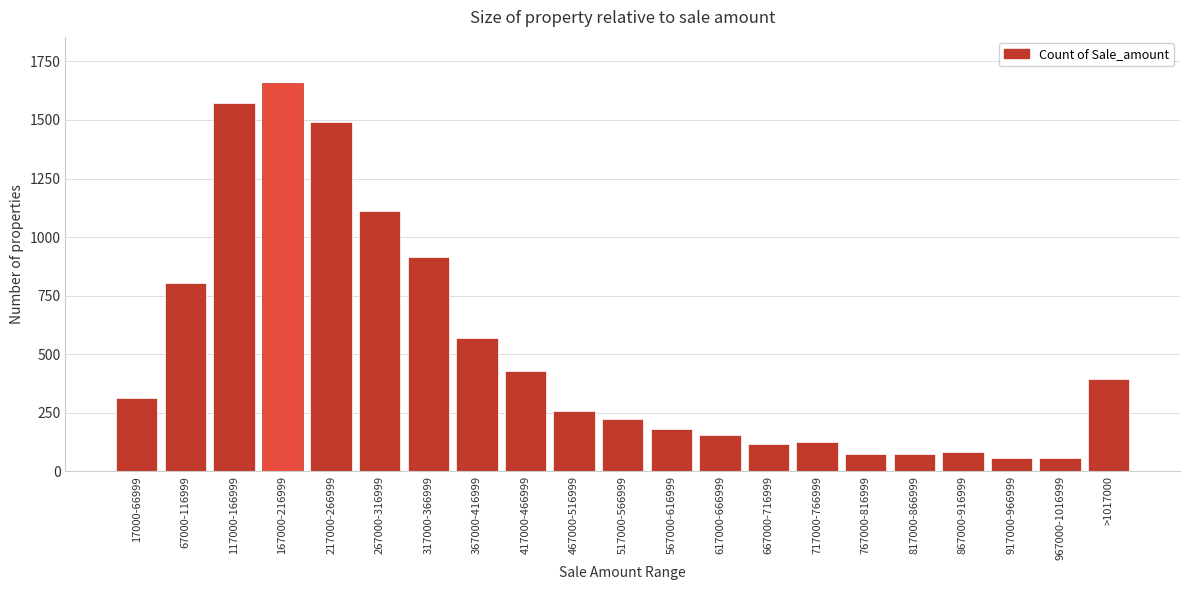

Between >1017000 and 617000-666999, which is larger?

>1017000